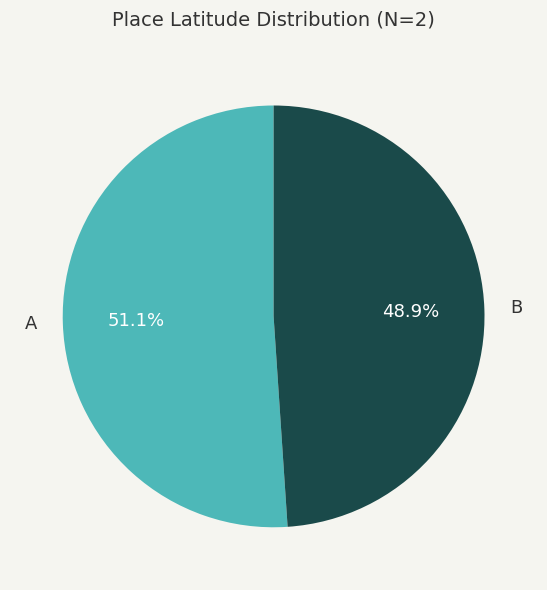

How many slices are in this pie chart?

2